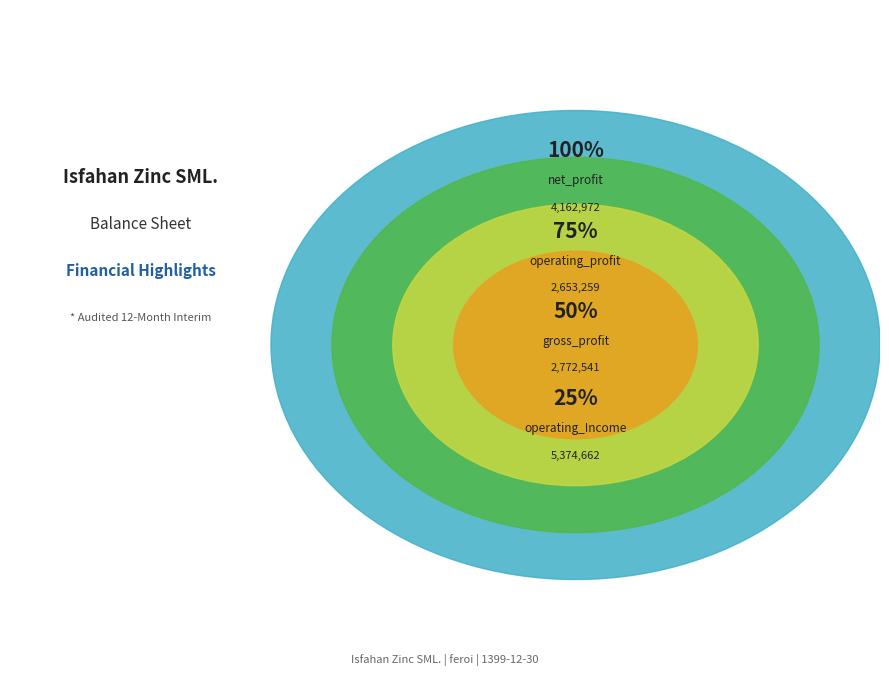

Is it true that operating_profit is 18% of the pie?

True